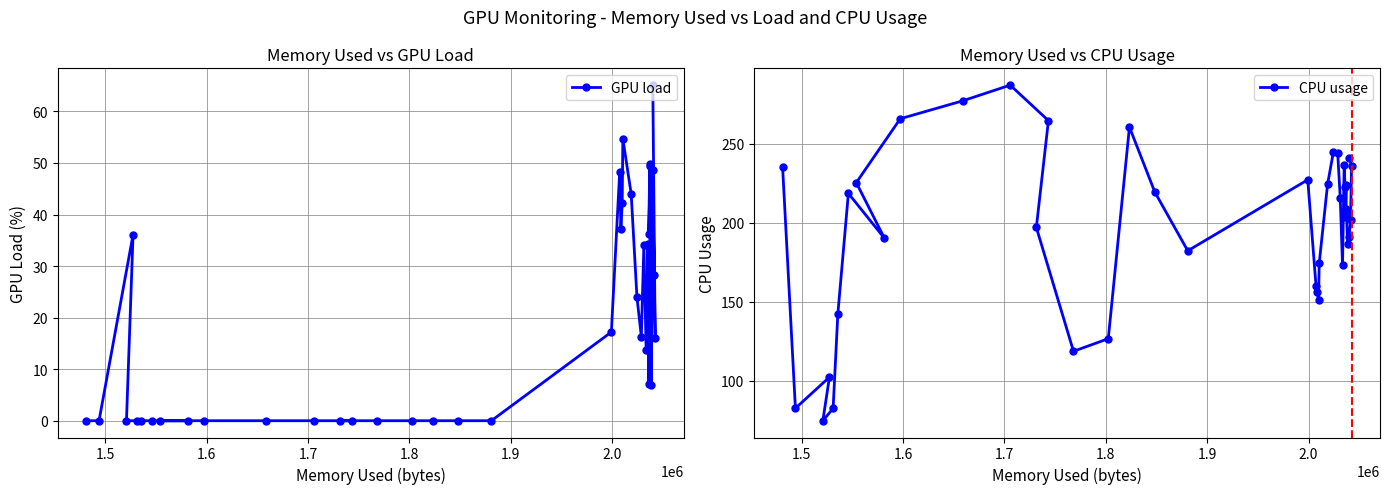

What is the value of the GPU load point at the 38th from the left?

65.1